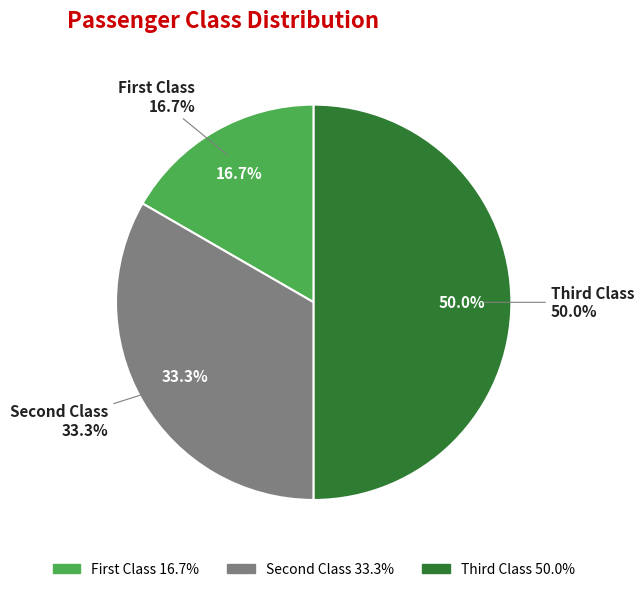

Which category has the biggest portion of the pie?

Third Class